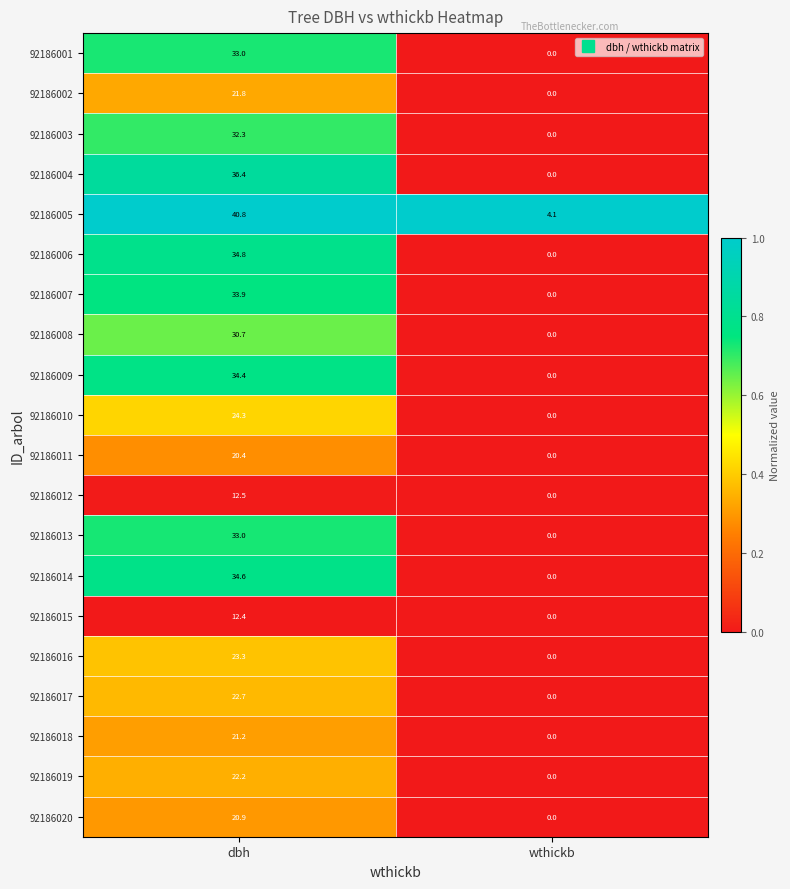

Where is 92186016 nearest to the value 11?

wthickb